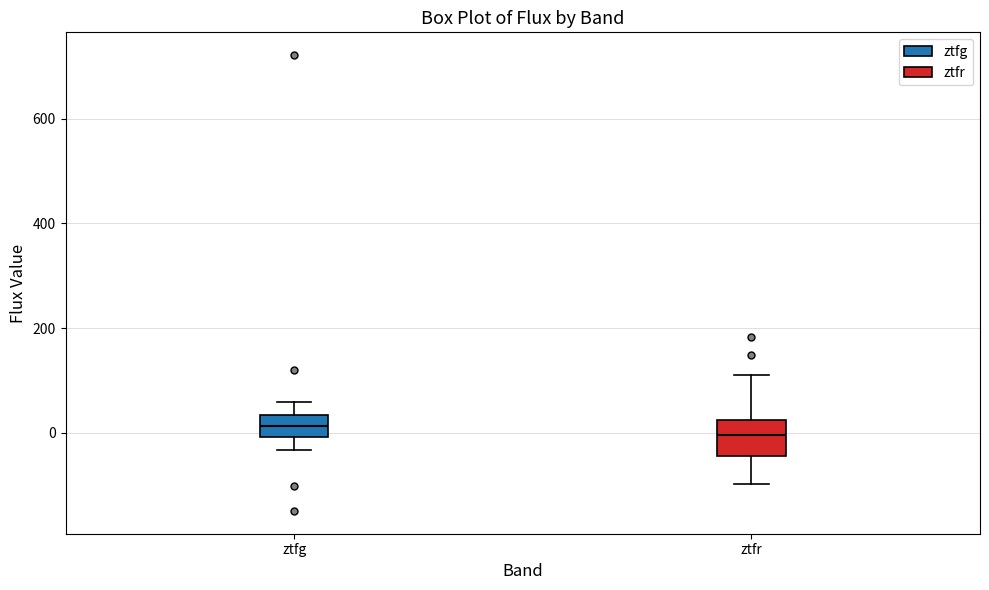

Reading left to right, transcribe this box plot: for each box, give where its median line is, the range the box spans, and where its two whiskers end, as read against the y-axis. The values are not printed on the chart, so give them approximately, as read against the axis.

ztfg: median 20, box 0 to 40, whiskers -40 to 60
ztfr: median 0, box -40 to 20, whiskers -100 to 120